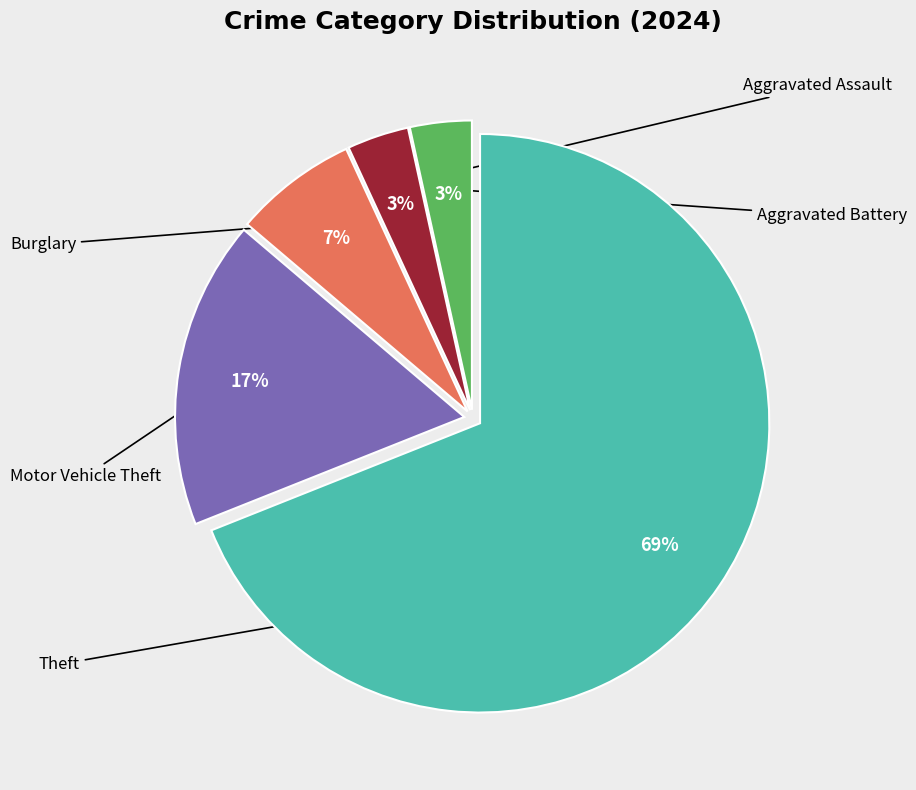

Is there any slice that represents more than half of the pie?

Yes